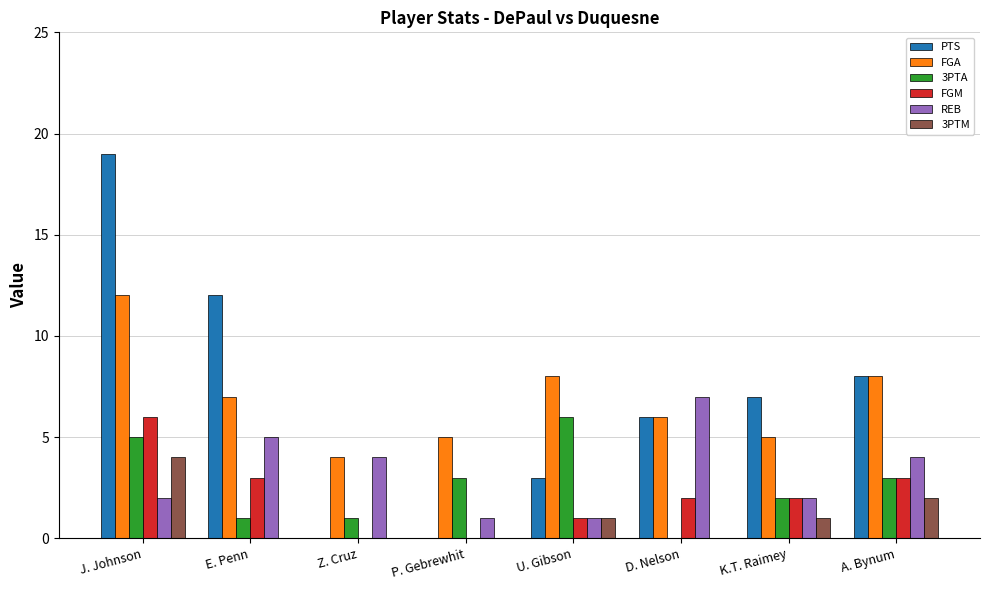

How many data points does each series have?

8